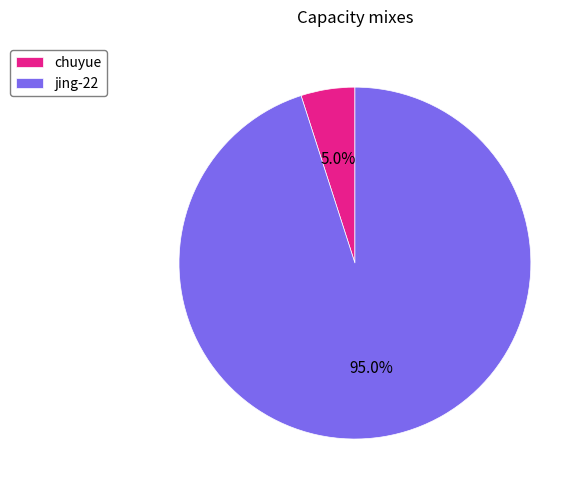

Which slice is the smallest?

chuyue